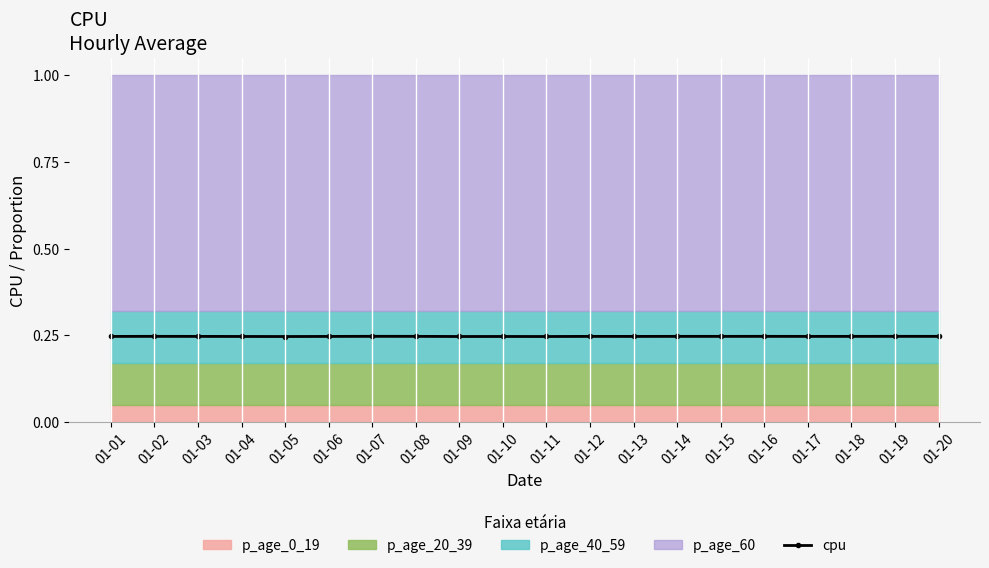

At which category does the chart reach its peak across all series?

01-07